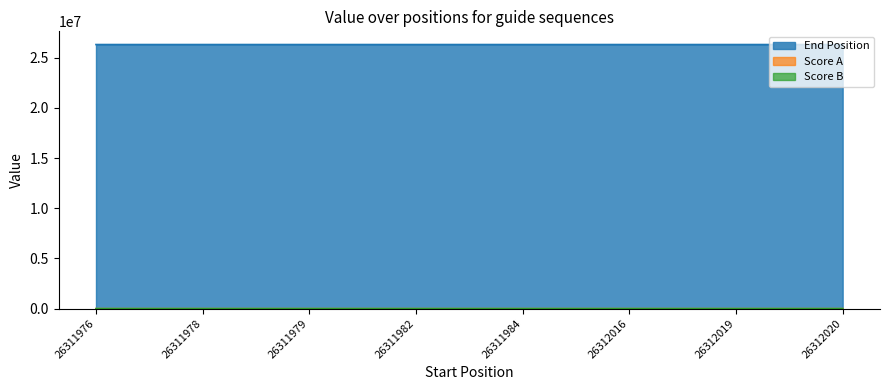

Which label corresponds to the largest value in the chart?

26312020